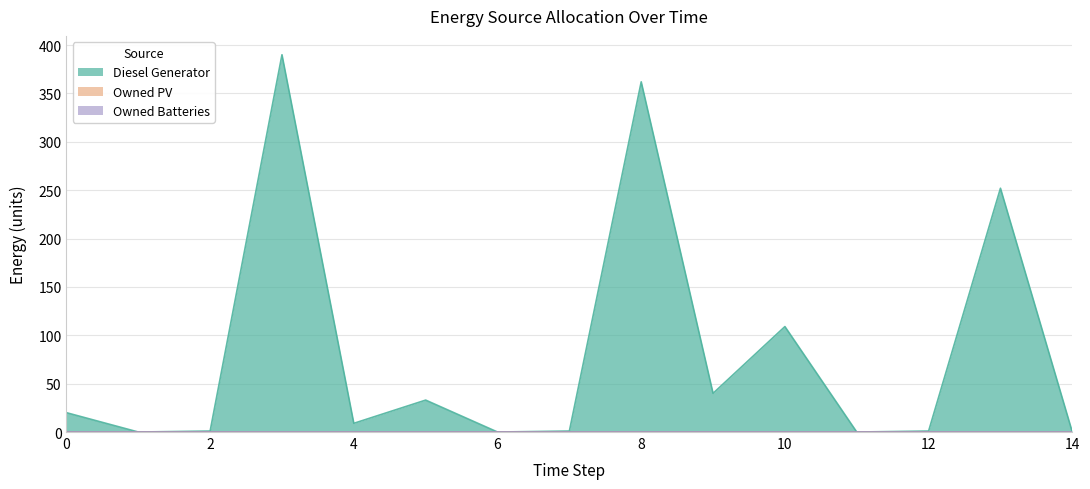

Between 2 and 10, which series saw the biggest shift?

Diesel Generator